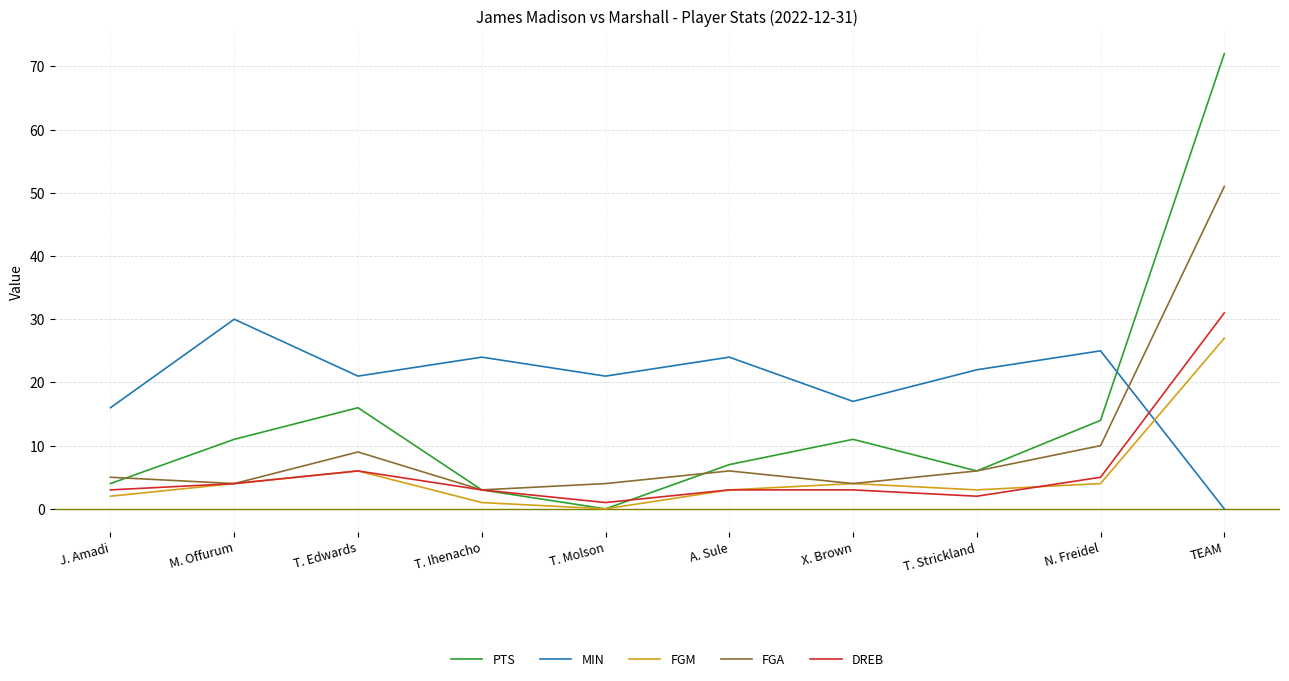

Rank the series by their maximum value, from highest to lowest.

PTS, FGA, DREB, MIN, FGM